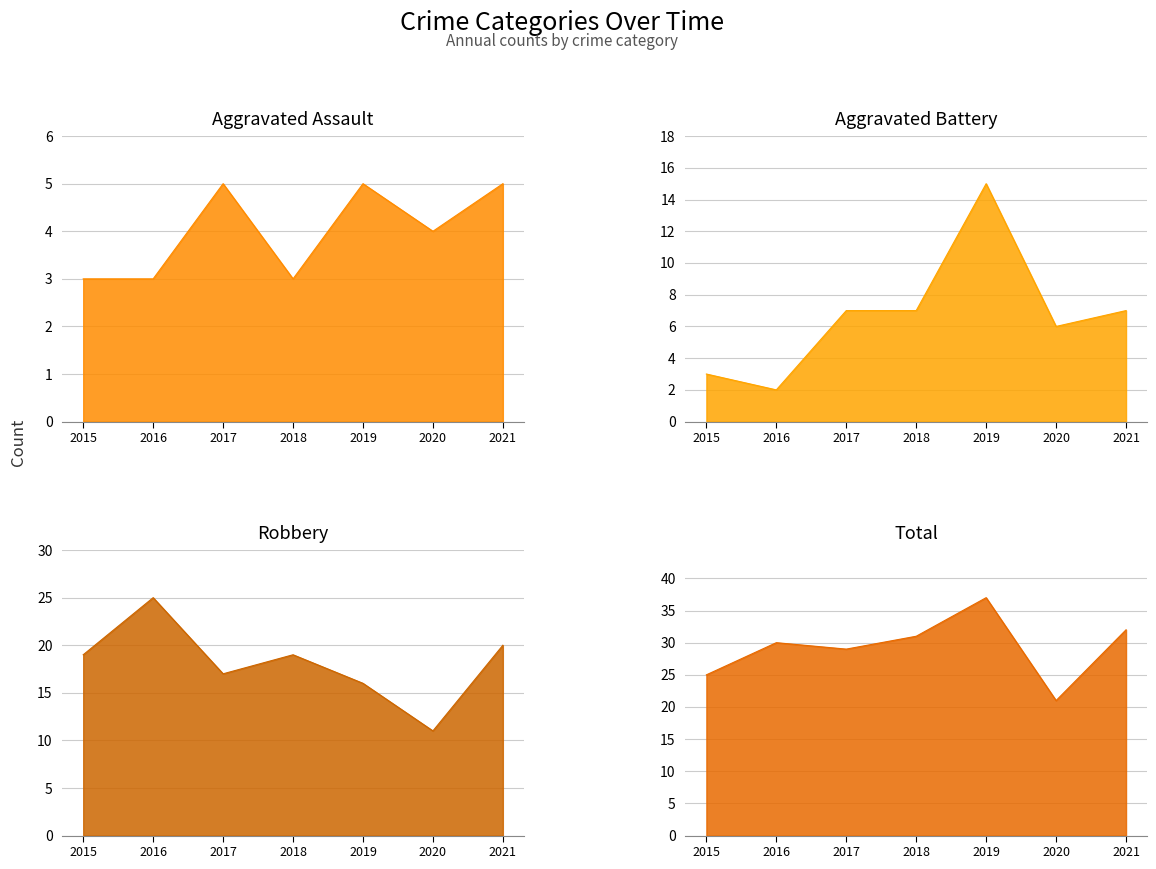

What value does the Aggravated Assault series have at 2021?

5